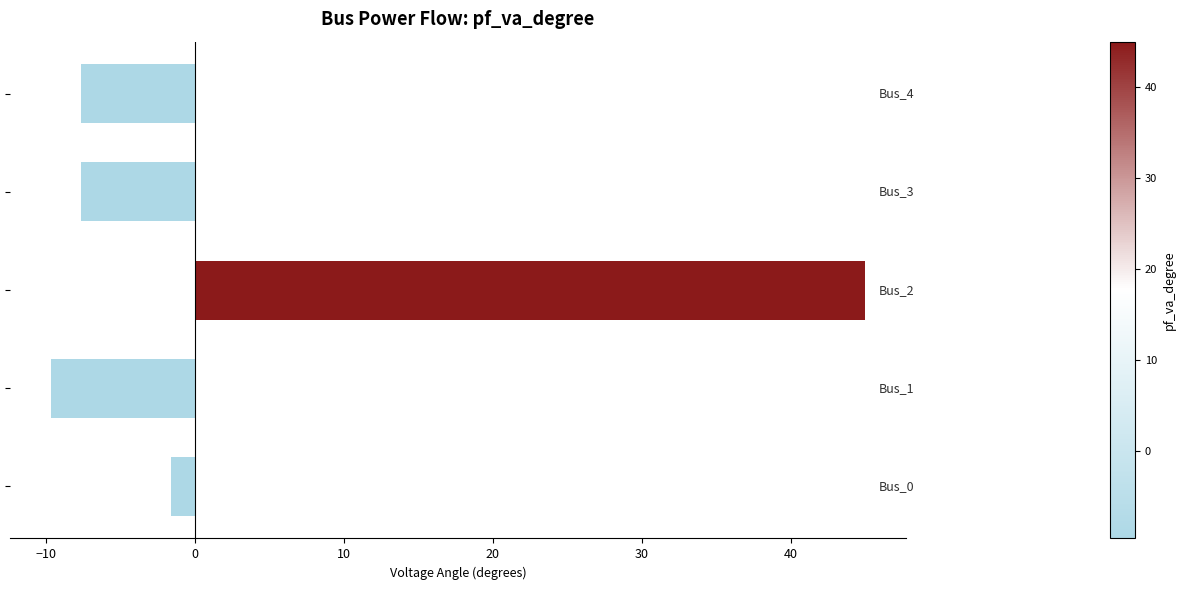

What is the smallest value displayed?

-9.7